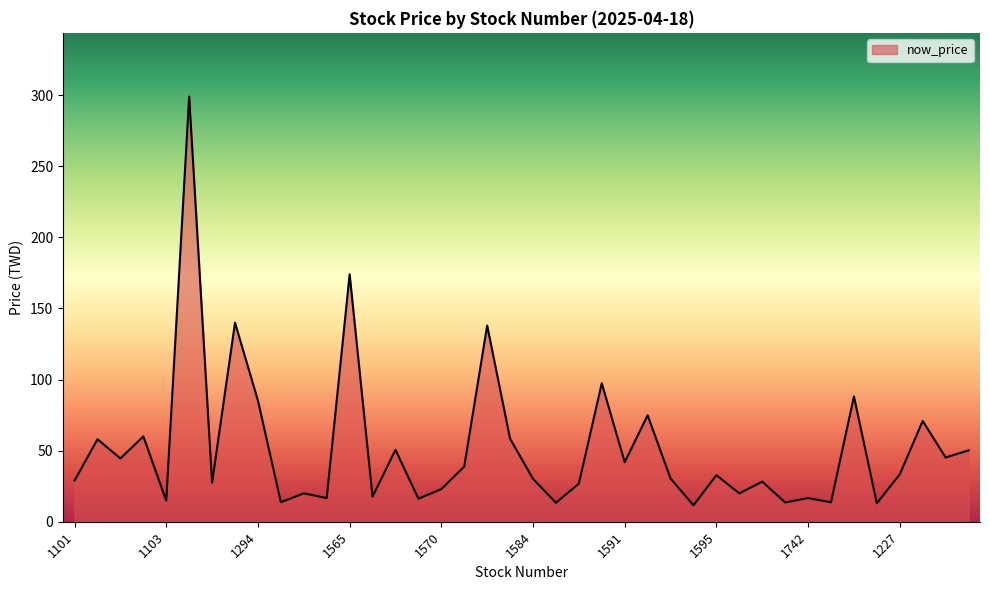

What is the greatest value displayed?

299.0